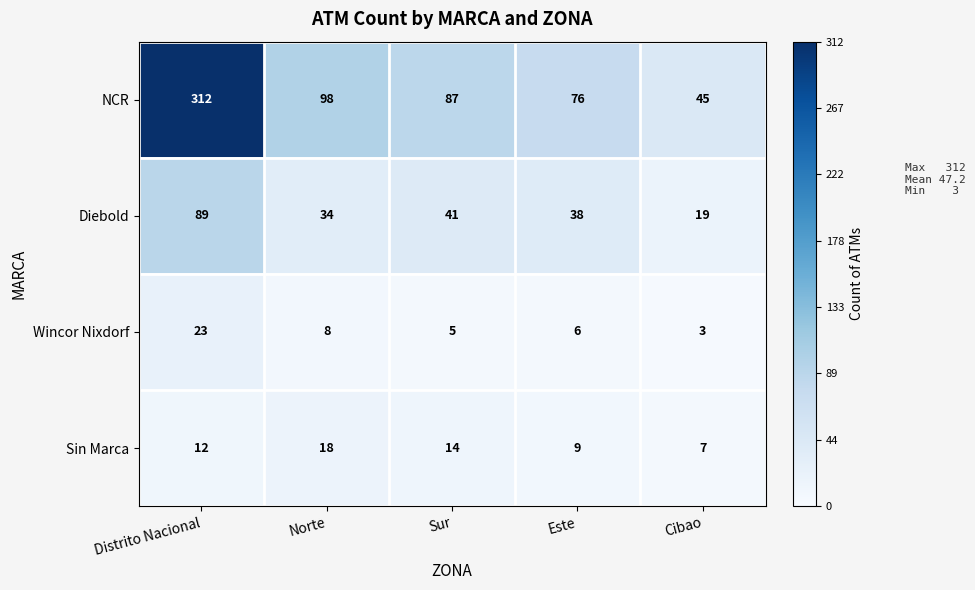

Is it true that NCR equals 59 at Sur?

False